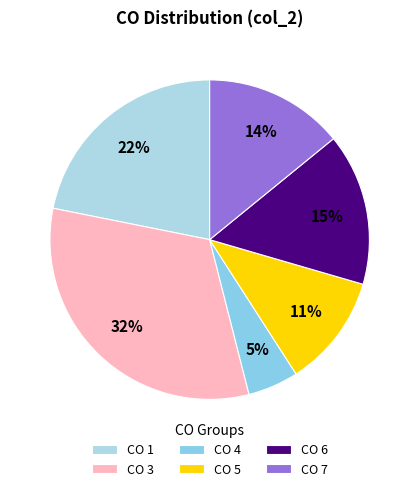

Count the number of slices in the pie.

6